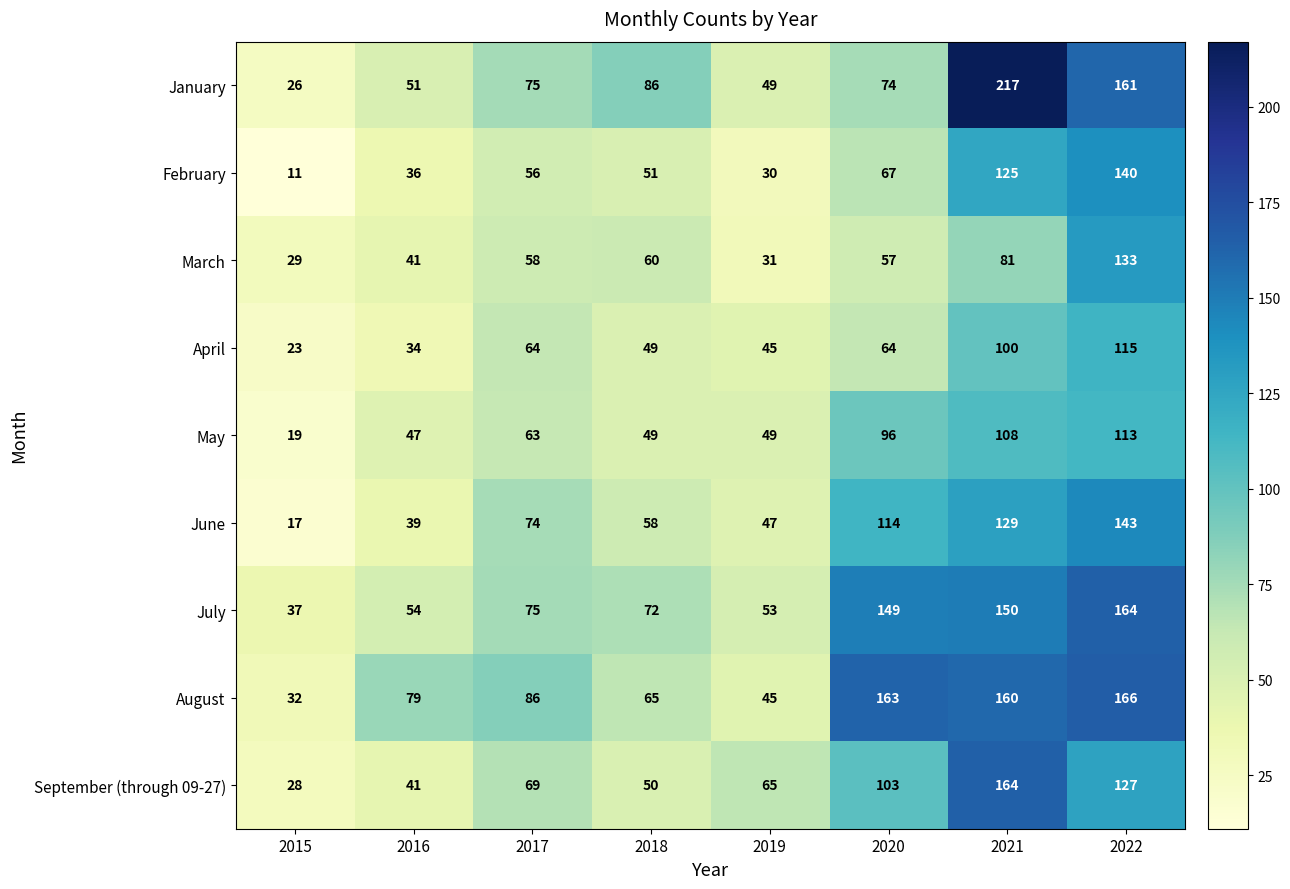

At how many categories does at least one series exceed 108?

3